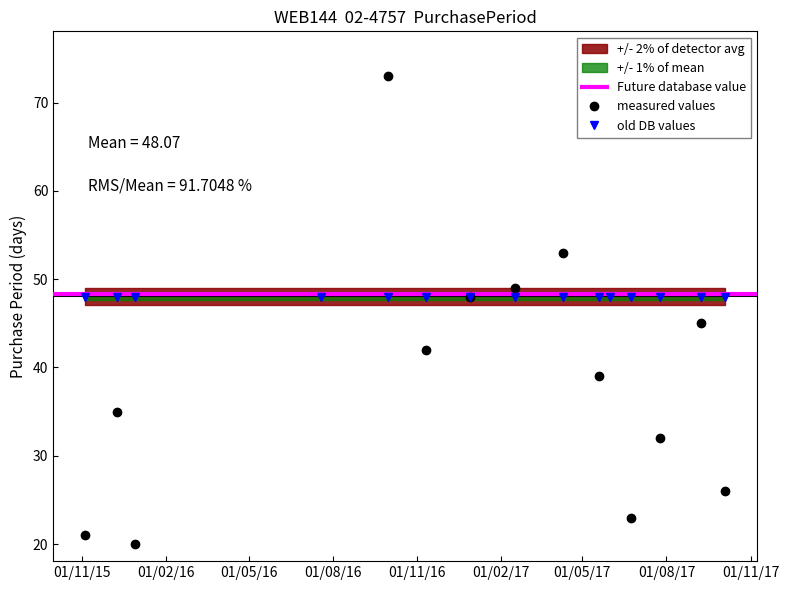

Approximately how many times larger is the value at 2017-09-08 compared to 2016-11-11?

1.1